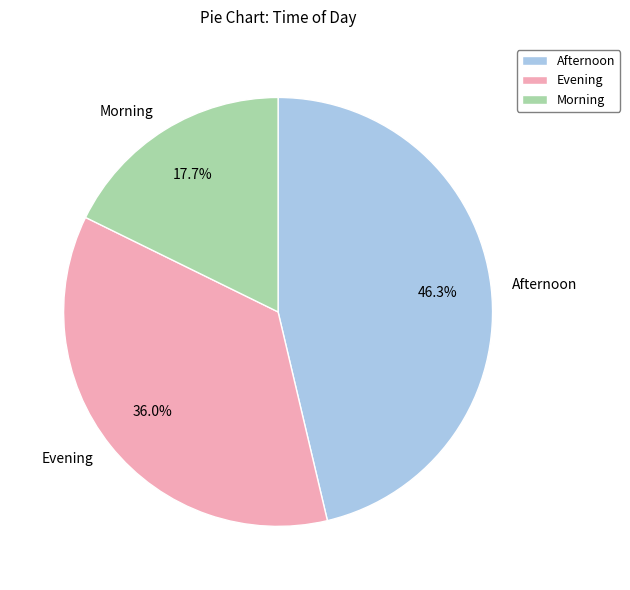

Is there any slice that represents more than half of the pie?

No